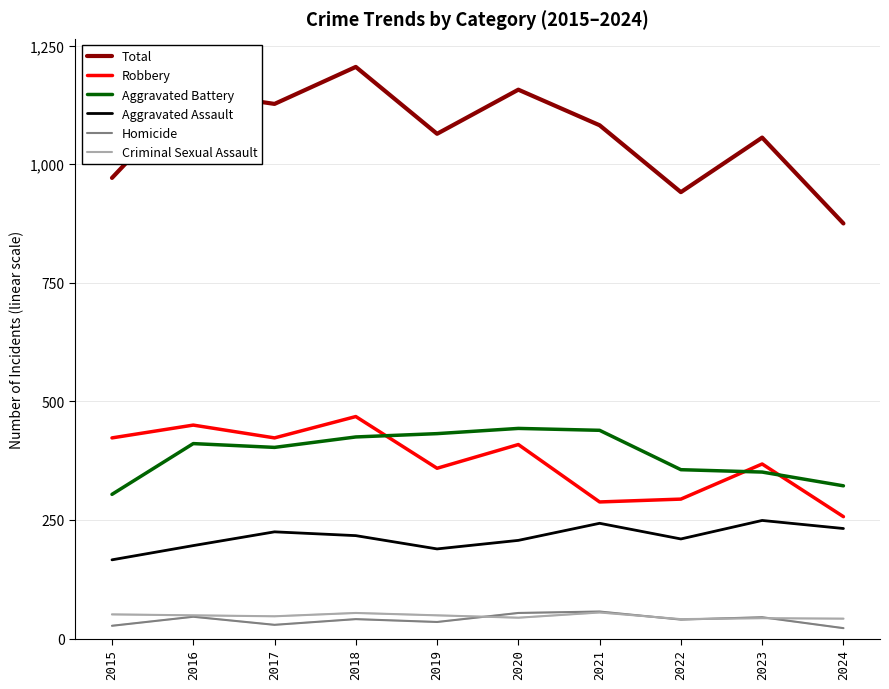

Is it true that Aggravated Battery equals 740 at 2018?

False